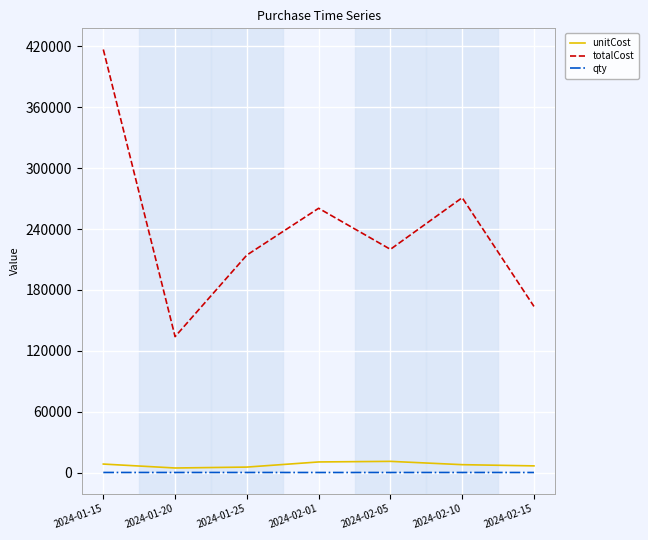

The value of totalCost at 2024-02-15 is 226767.1. True or false?

False